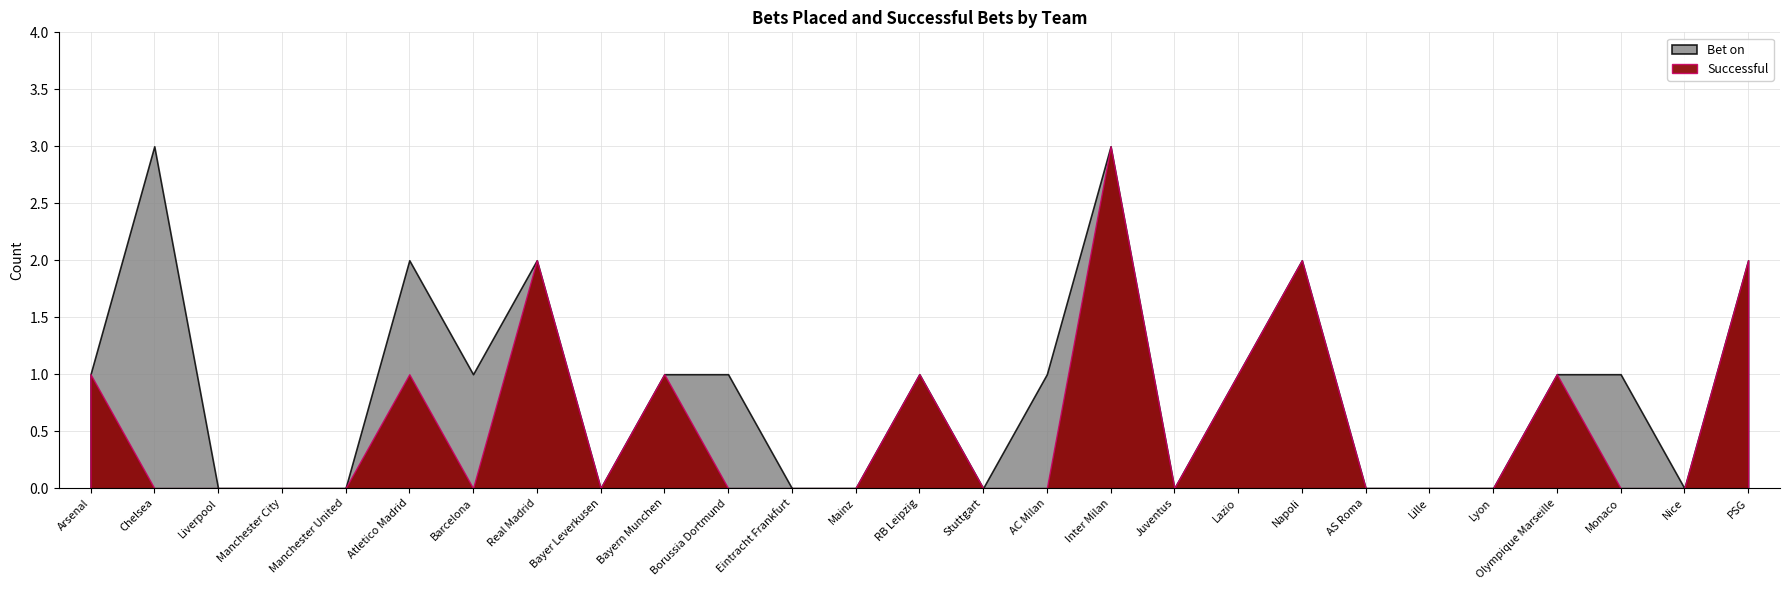

Count the number of categories in the chart.

27